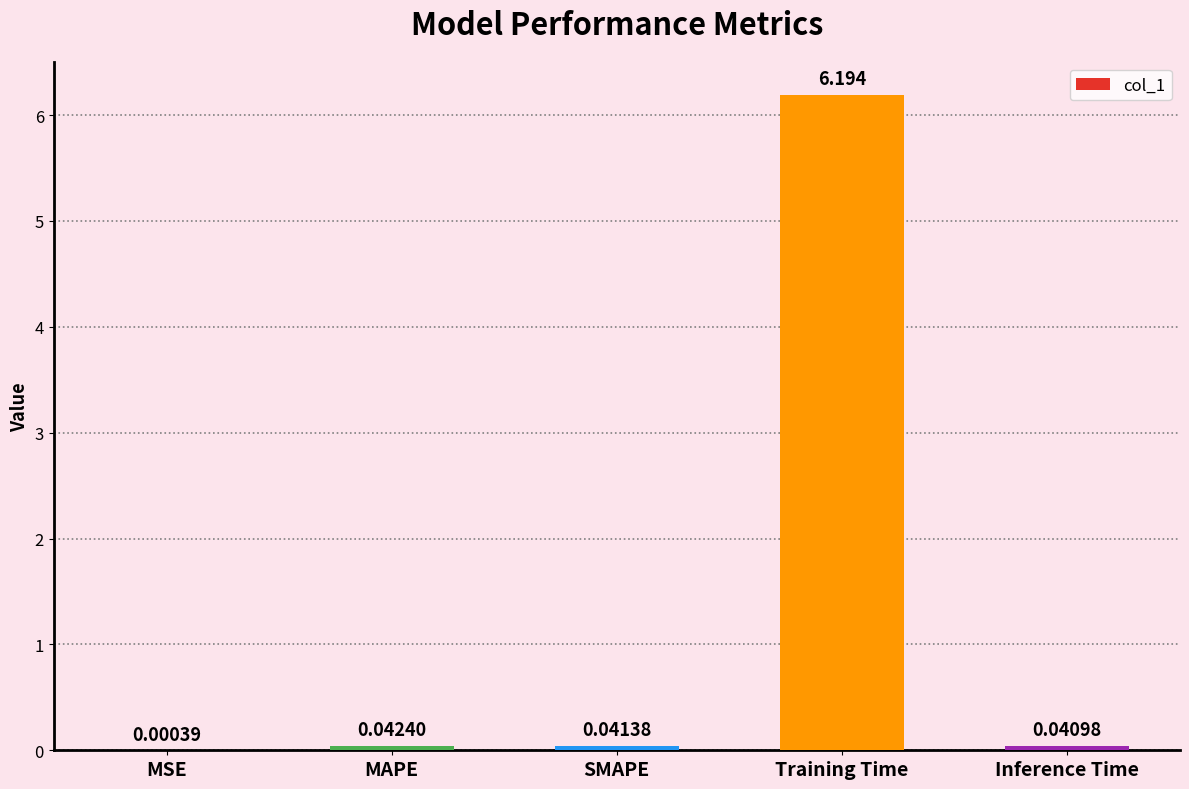

What is the greatest value displayed?

6.2